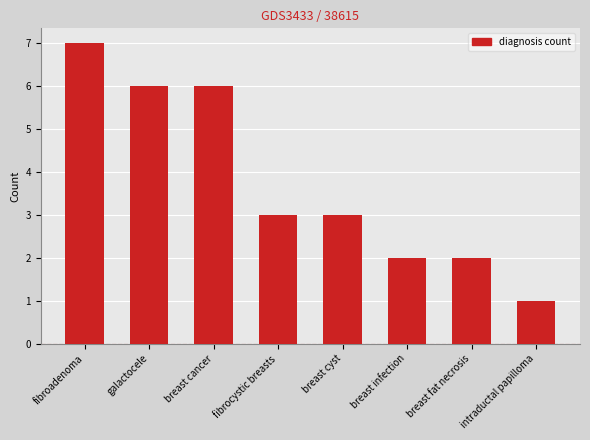

At which label does the data first exceed 3?

fibroadenoma